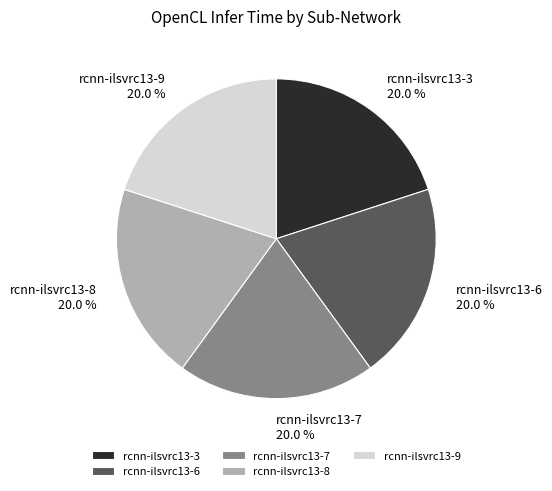

Is the sum of rcnn-ilsvrc13-9 and rcnn-ilsvrc13-7 greater than half?

No